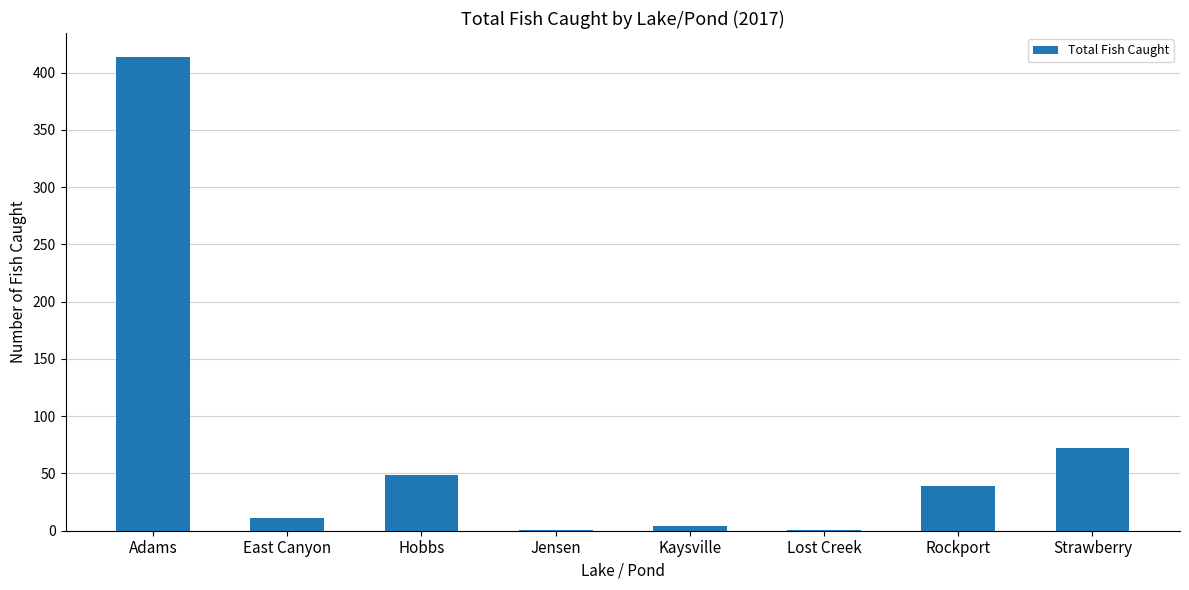

Are the bars horizontal?

No